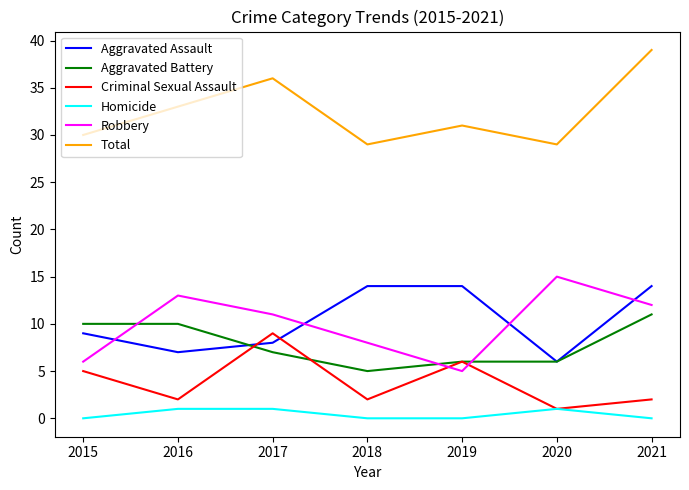

True or false: Criminal Sexual Assault has a value of 2 at 2018.

True